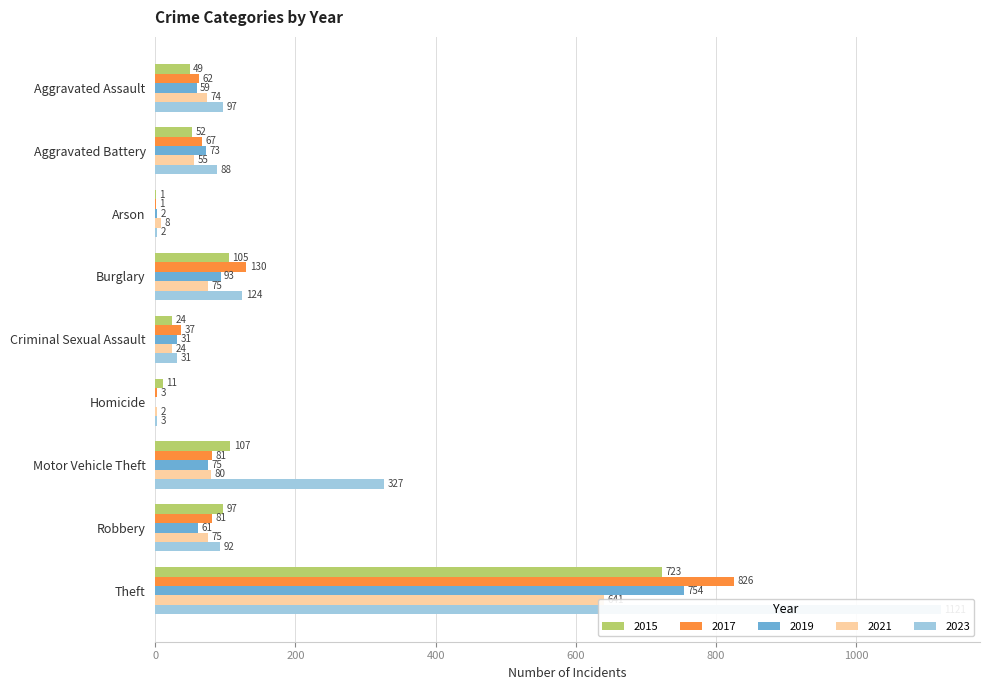

Reading right to left, list all the values displayed in this chart.

2015: Theft=723	Robbery=97	Motor Vehicle Theft=107	Homicide=11	Criminal Sexual Assault=24	Burglary=105	Arson=1	Aggravated Battery=52	Aggravated Assault=49
2017: Theft=826	Robbery=81	Motor Vehicle Theft=81	Homicide=3	Criminal Sexual Assault=37	Burglary=130	Arson=1	Aggravated Battery=67	Aggravated Assault=62
2019: Theft=754	Robbery=61	Motor Vehicle Theft=75	Homicide=0	Criminal Sexual Assault=31	Burglary=93	Arson=2	Aggravated Battery=73	Aggravated Assault=59
2021: Theft=641	Robbery=75	Motor Vehicle Theft=80	Homicide=2	Criminal Sexual Assault=24	Burglary=75	Arson=8	Aggravated Battery=55	Aggravated Assault=74
2023: Theft=1121	Robbery=92	Motor Vehicle Theft=327	Homicide=3	Criminal Sexual Assault=31	Burglary=124	Arson=2	Aggravated Battery=88	Aggravated Assault=97